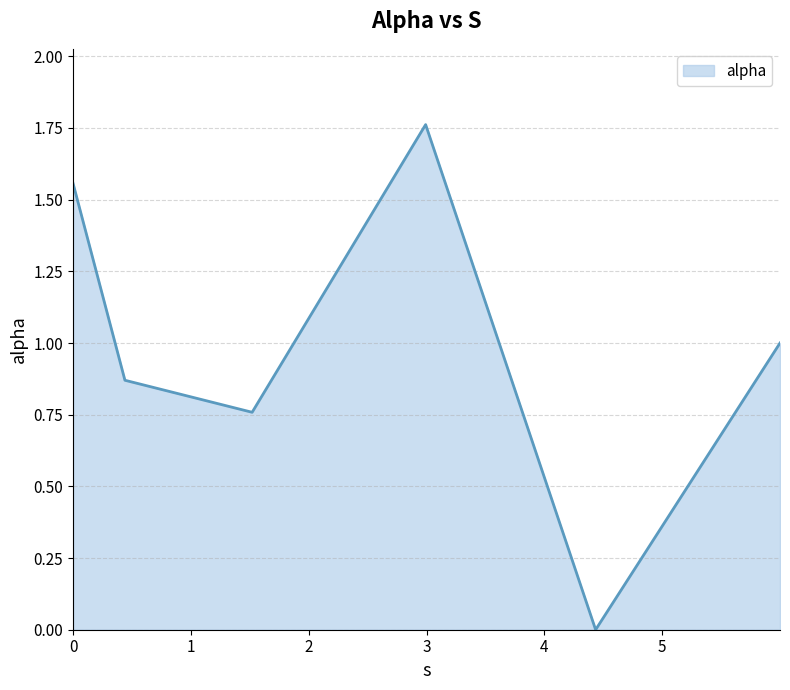

What is the sum of all values?

5.9